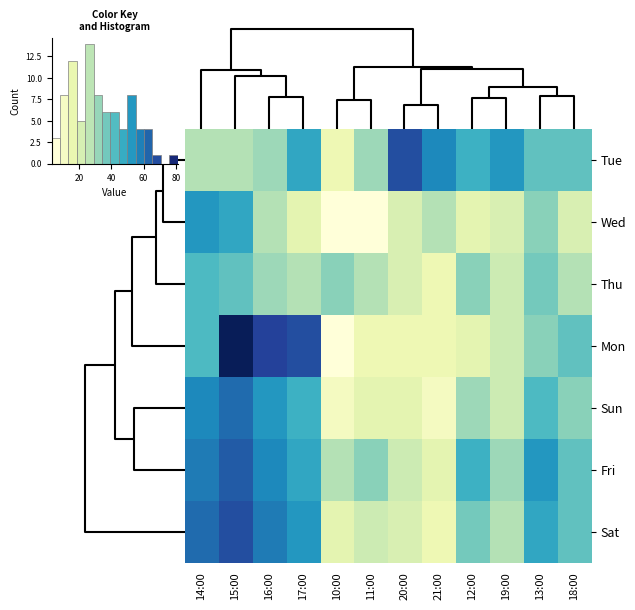

Which series has the largest range (max minus min)?

Mon